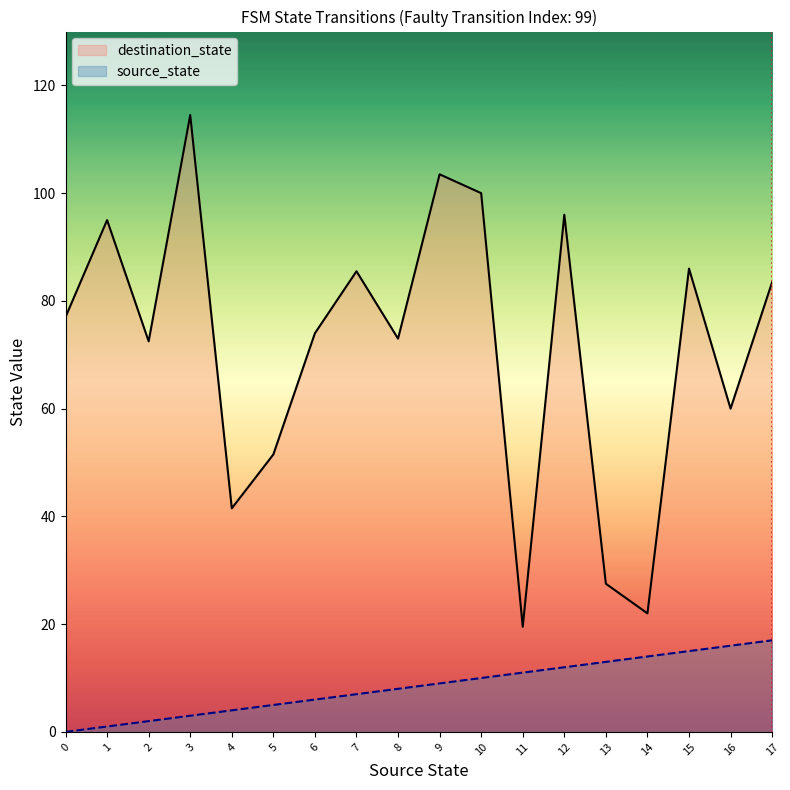

How many lines are shown in the chart?

2